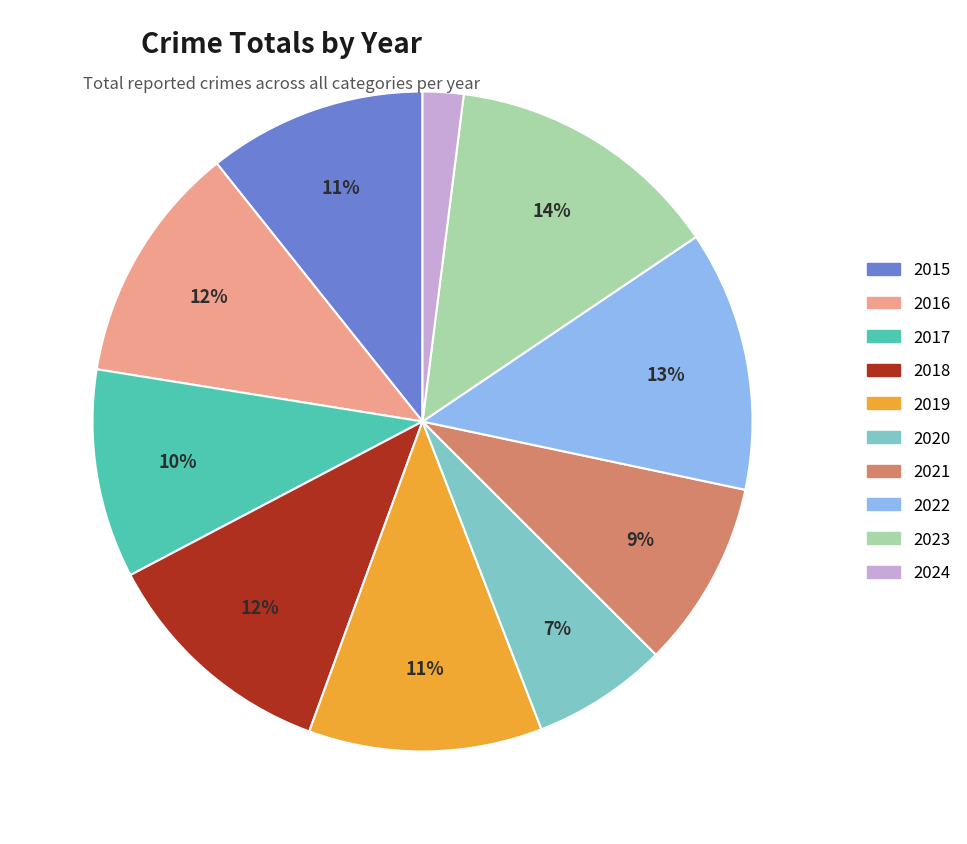

Between 2022 and 2019, which is larger?

2022